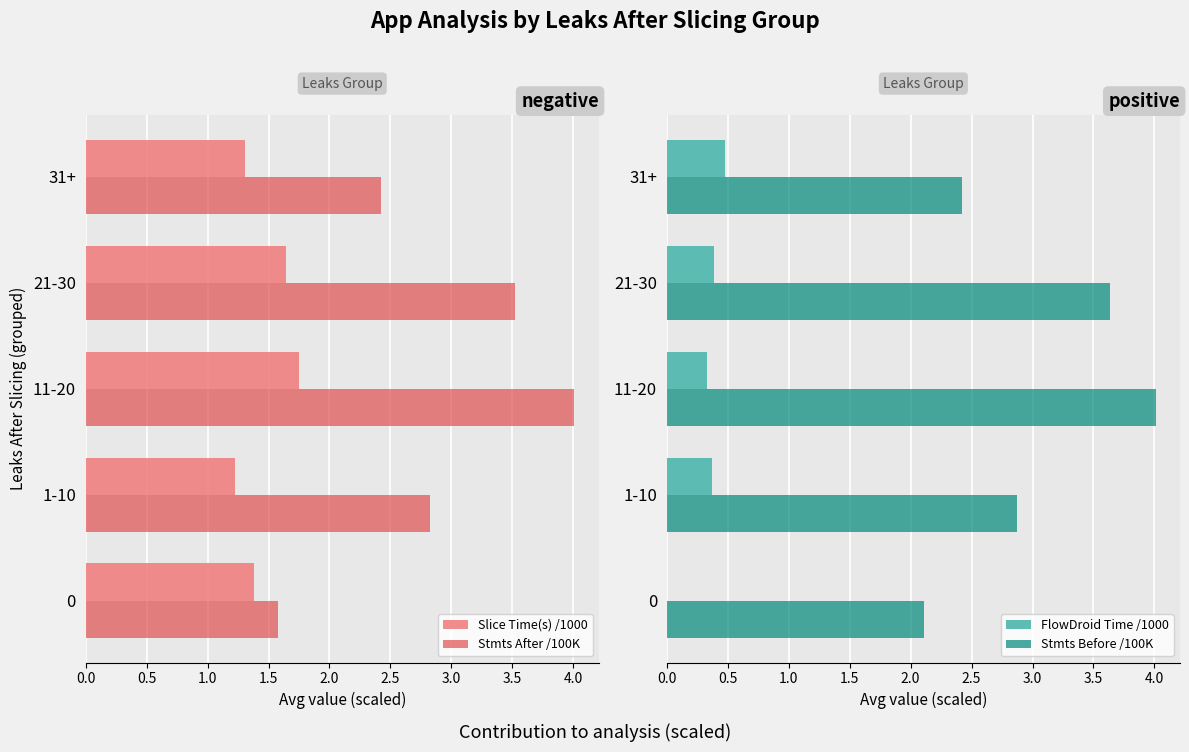

The value of Stmts After /100K at 11-20 is 6.7. True or false?

False